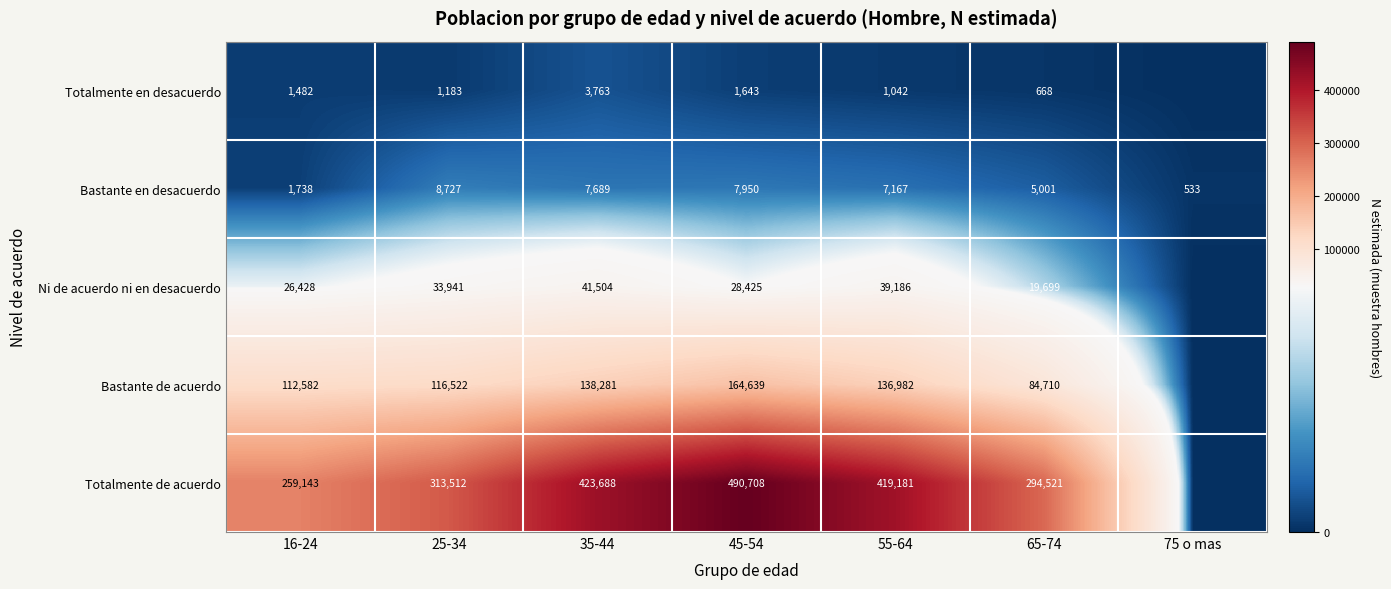

The value of Totalmente en desacuerdo at 16-24 is 2232. True or false?

False